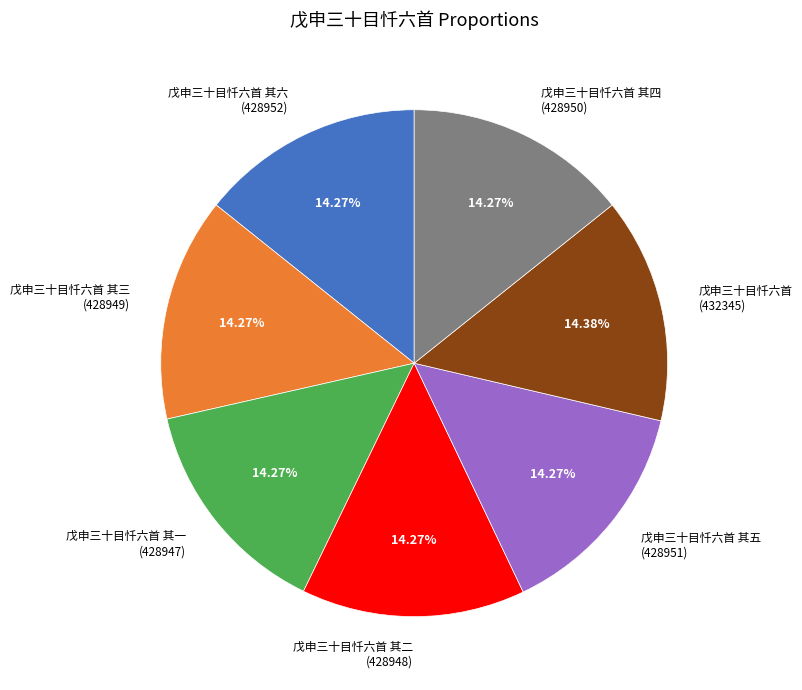

Does any single category account for the majority?

No